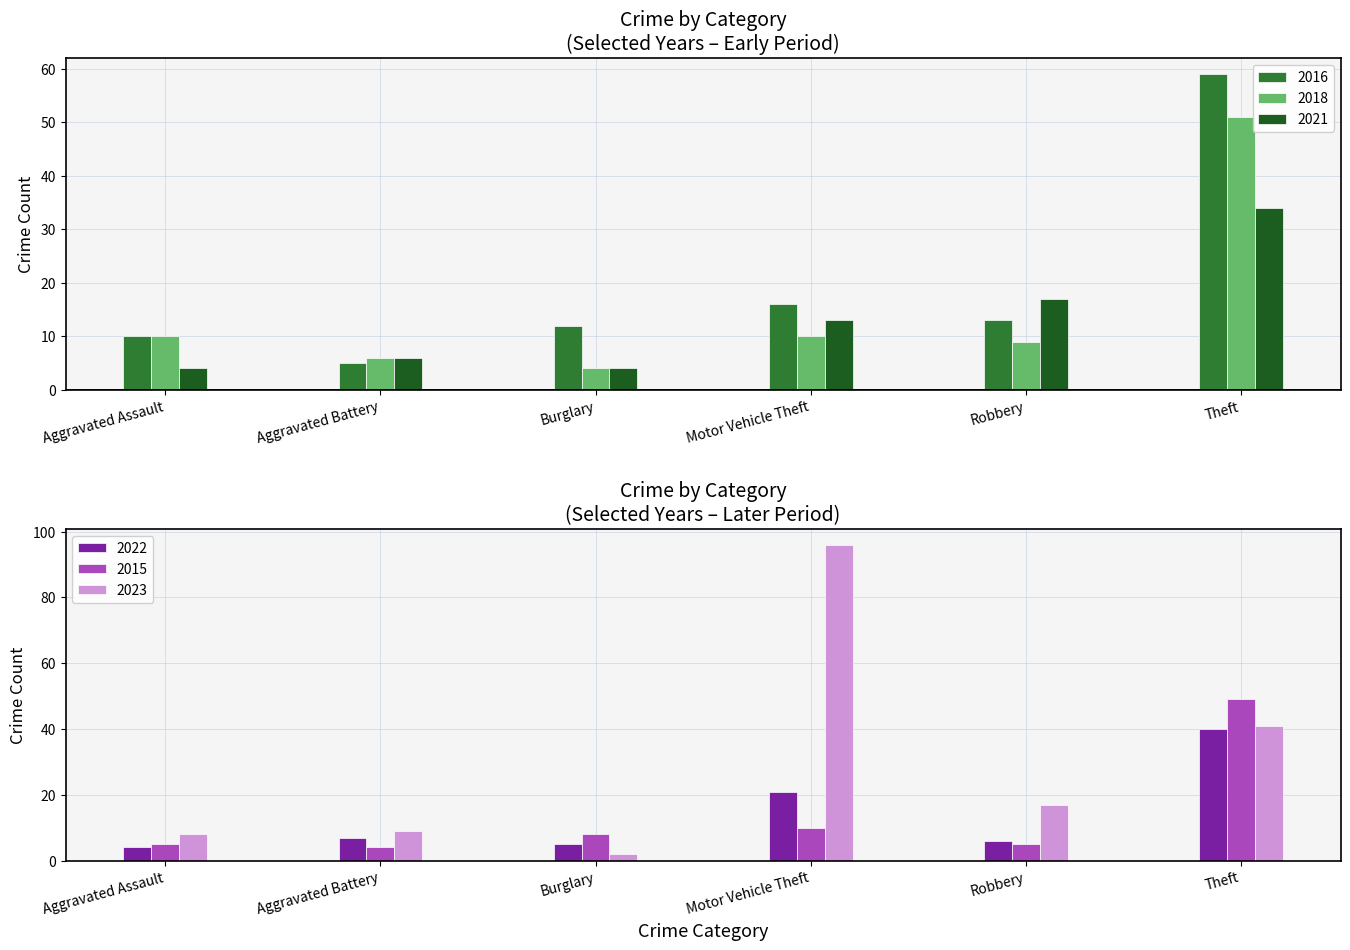

What is the spread (max minus min) of values at Theft?

25